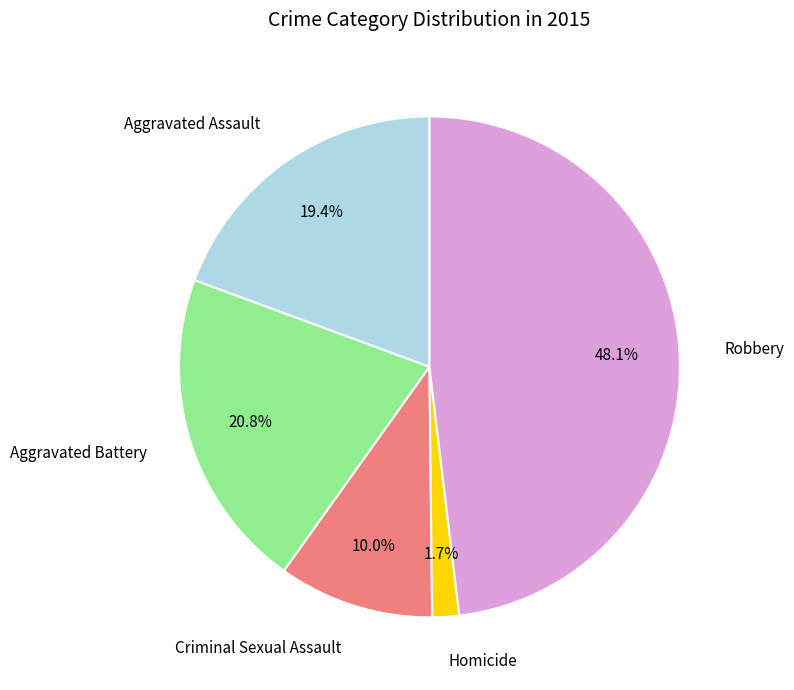

Is there any slice that represents more than half of the pie?

No